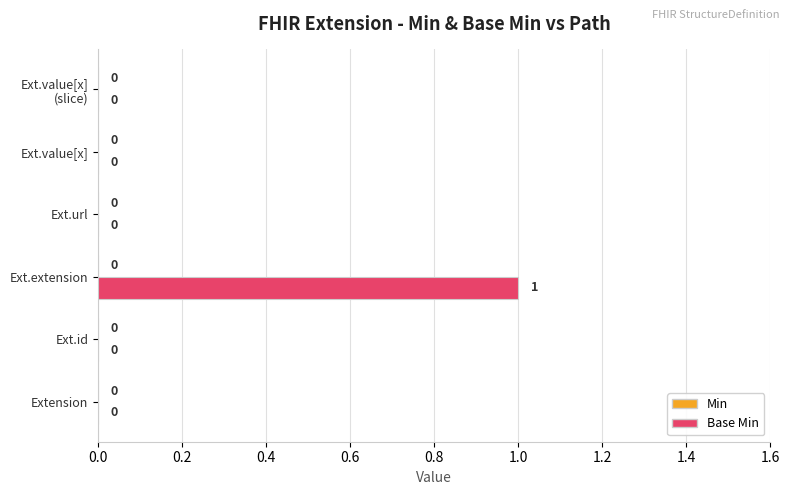

The chart shows a value of 1 at Ext.extension. True or false?

True